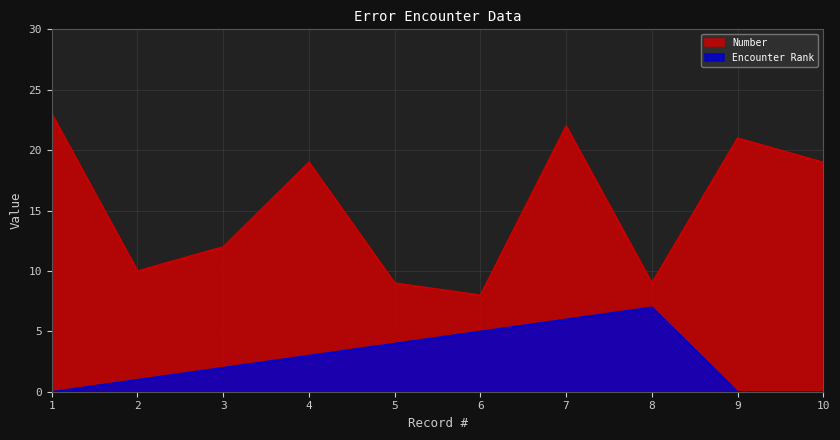

At which label is Encounter Rank closest to 3?

4